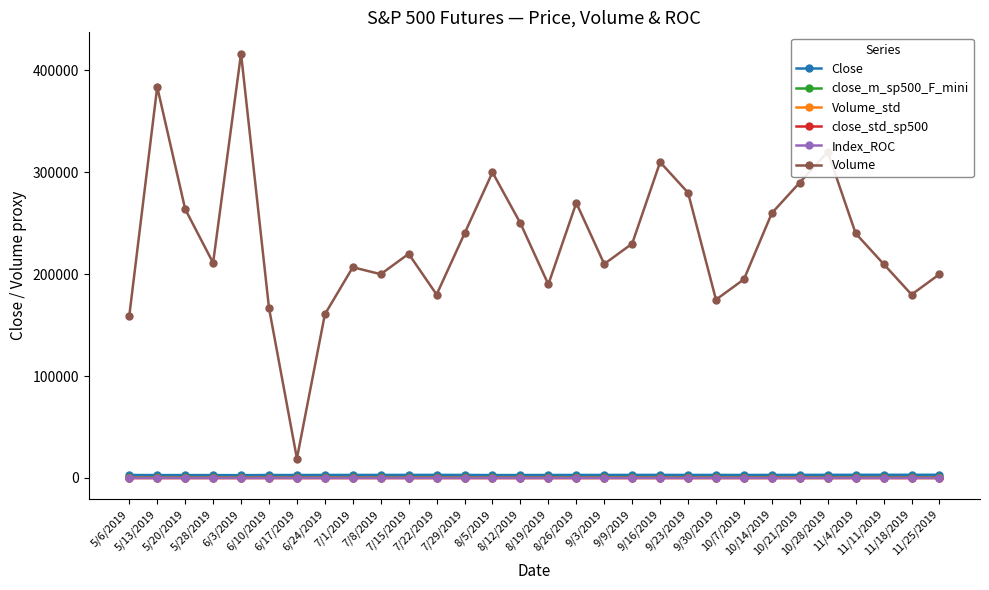

How many data points in Index_ROC are above 0?

20